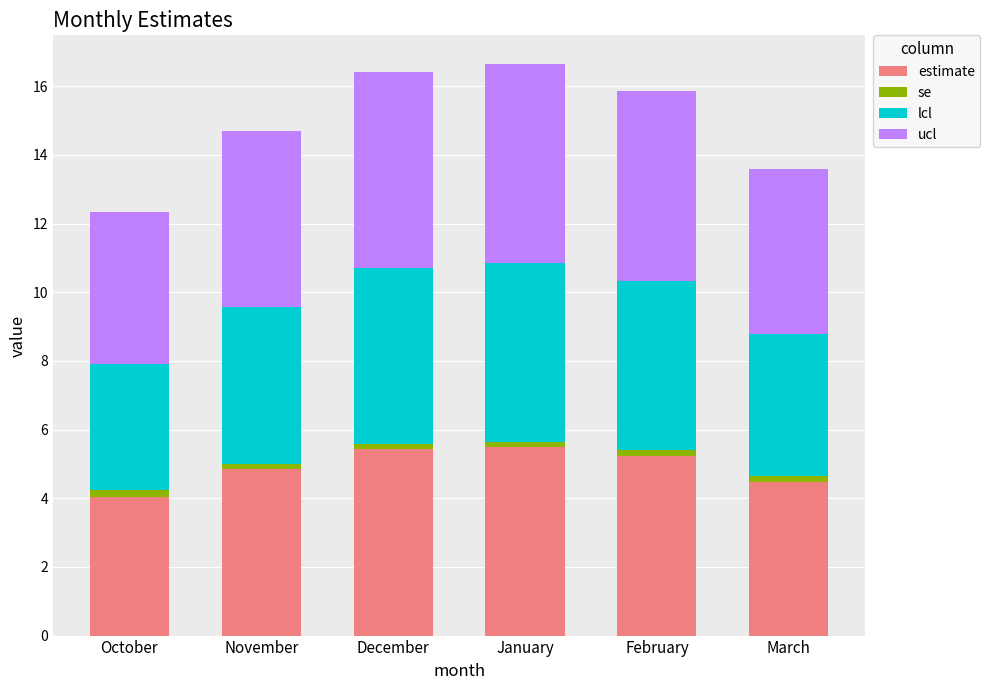

Reading left to right, what are the values for estimate?

October=4.0	November=4.9	December=5.4	January=5.5	February=5.2	March=4.5